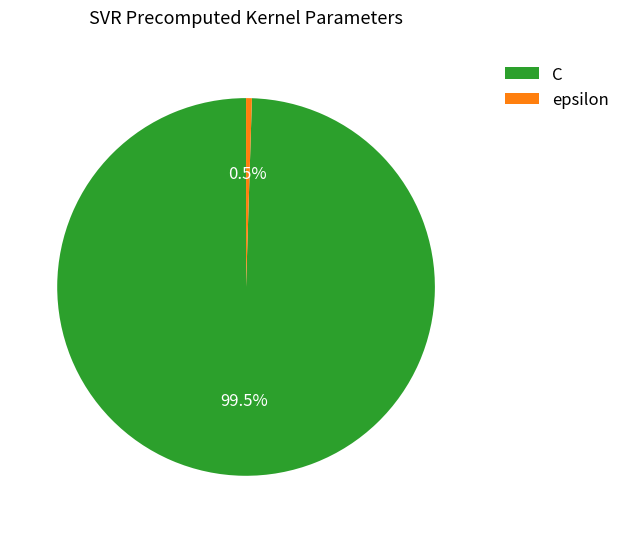

What is the smallest slice in the pie chart?

epsilon